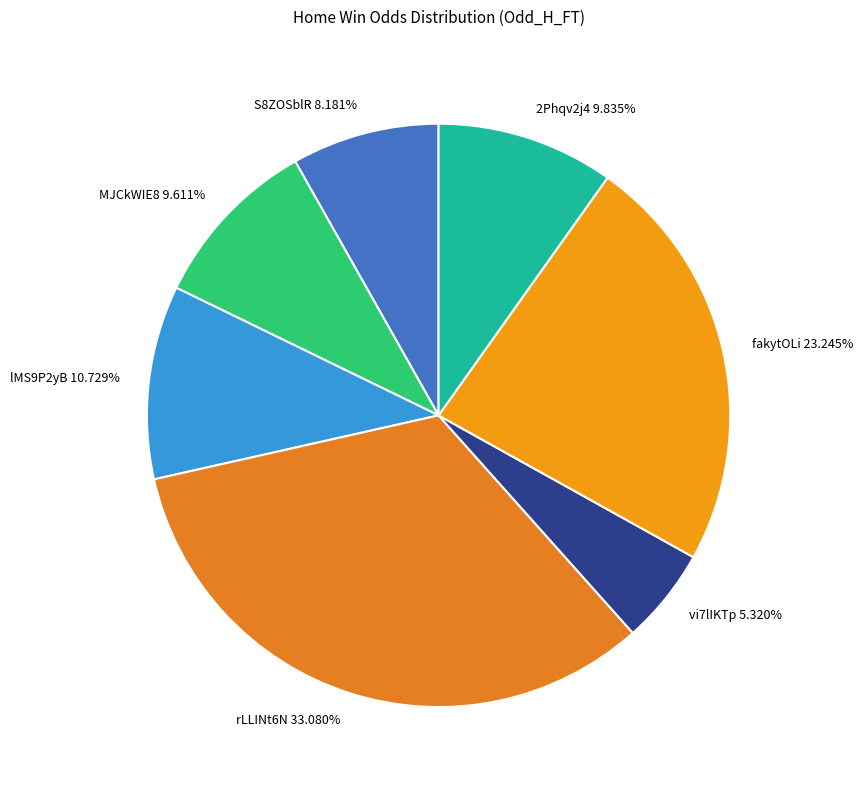

What is the ratio of the value at fakytOLi 23.245% to the value at lMS9P2yB 10.729%?

2.2